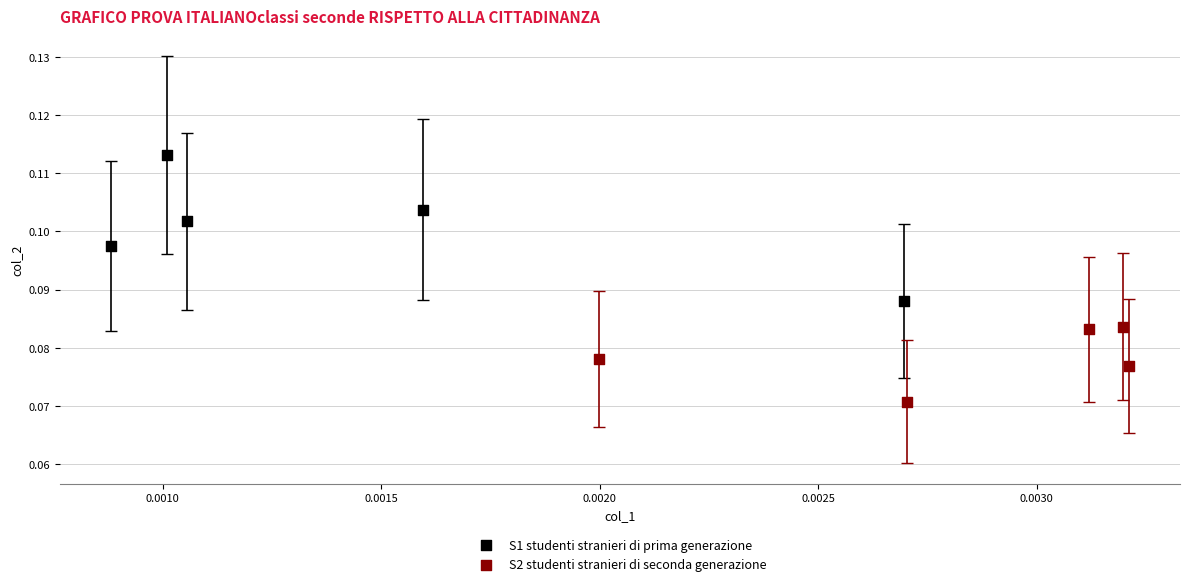

Which series has the widest spread of Y values?

S1 studenti stranieri di prima generazione